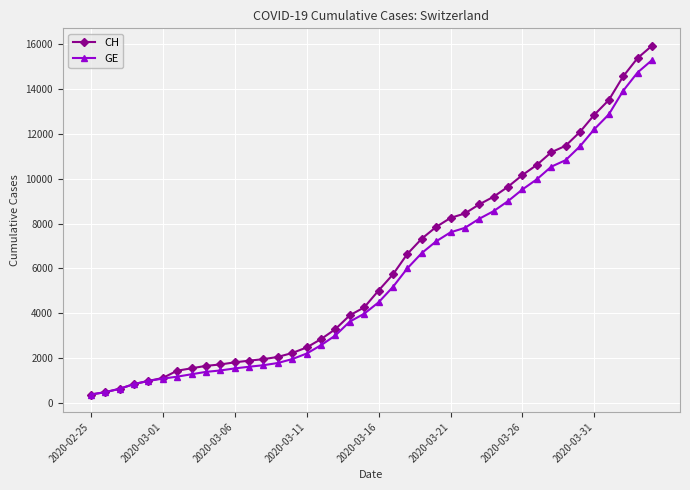

What is the value of the CH point at the 10th from the left?

1715